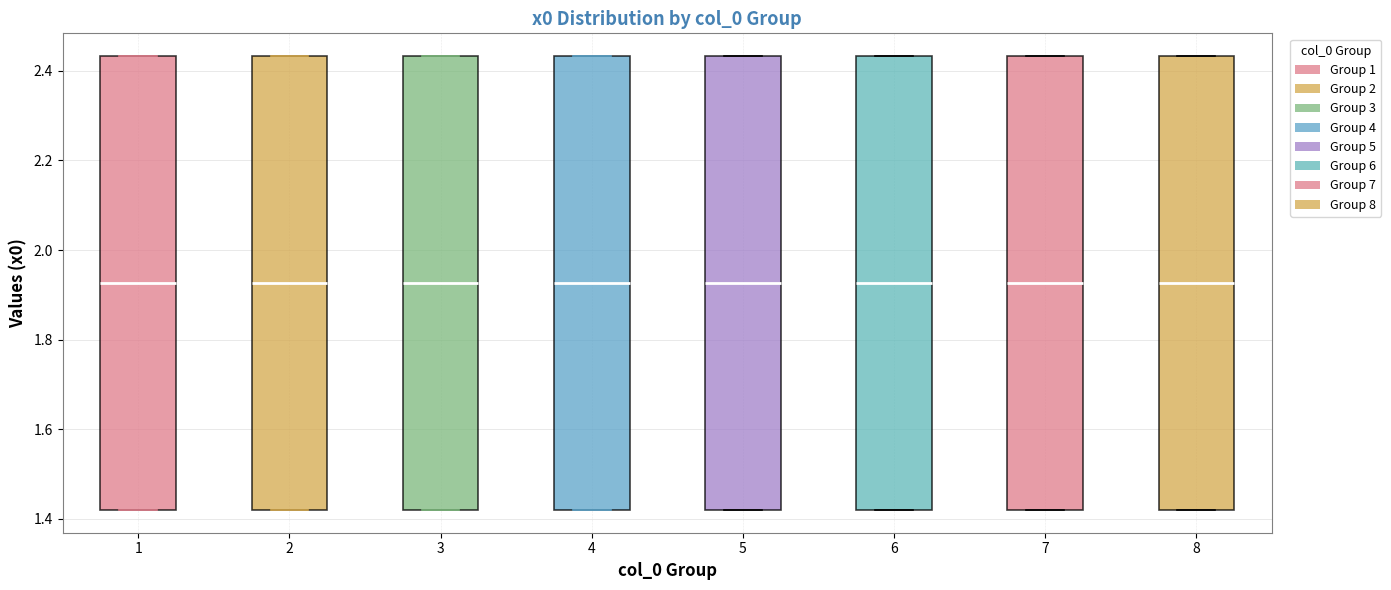

Reading left to right, read every box against the y-axis: the position of its median line, the range the box covers, and the ends of its whiskers. The values are not printed on the chart, so give them approximately, as read against the axis.

1: median 1.92, box 1.42 to 2.44, whiskers 1.42 to 2.44
2: median 1.92, box 1.42 to 2.44, whiskers 1.42 to 2.44
3: median 1.92, box 1.42 to 2.44, whiskers 1.42 to 2.44
4: median 1.92, box 1.42 to 2.44, whiskers 1.42 to 2.44
5: median 1.92, box 1.42 to 2.44, whiskers 1.42 to 2.44
6: median 1.92, box 1.42 to 2.44, whiskers 1.42 to 2.44
7: median 1.92, box 1.42 to 2.44, whiskers 1.42 to 2.44
8: median 1.92, box 1.42 to 2.44, whiskers 1.42 to 2.44